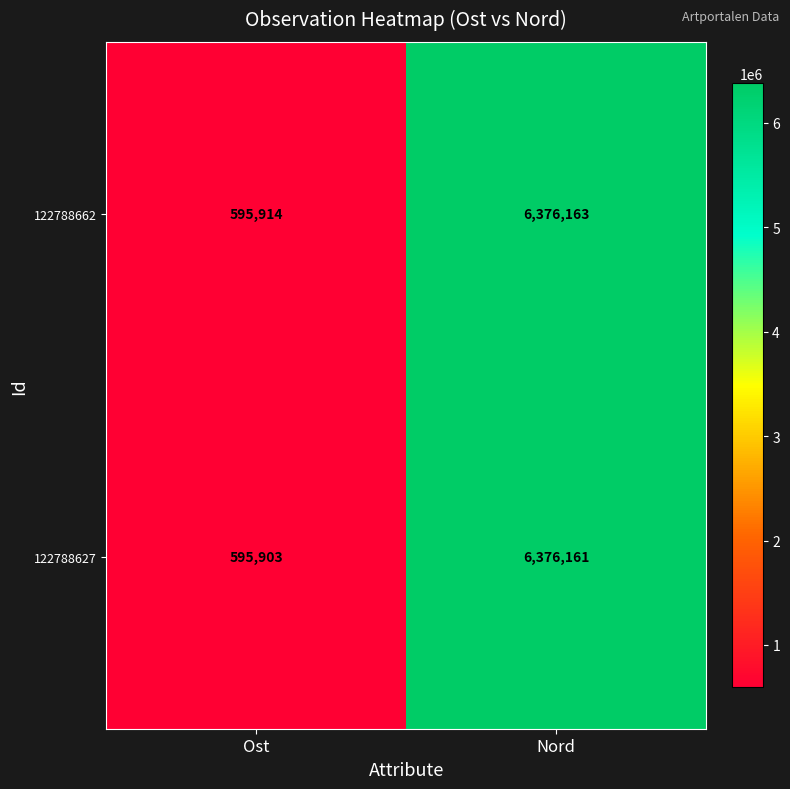

What value does the 122788662 series have at Nord, to the nearest 100?

6376200